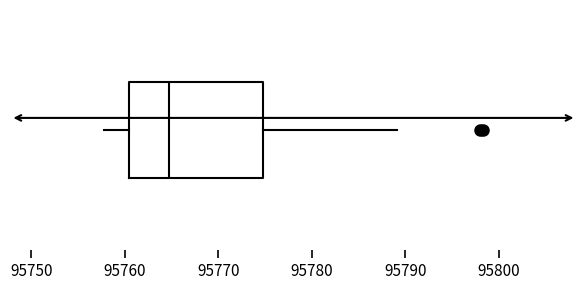

Where is the left edge of the box on the x-axis? The values are not printed on the chart, so give them approximately, as read against the axis.

95760